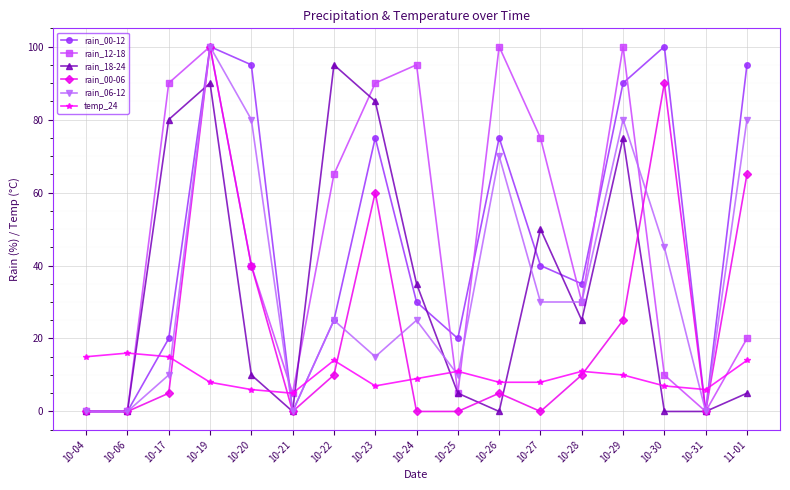

How many lines are shown in the chart?

6